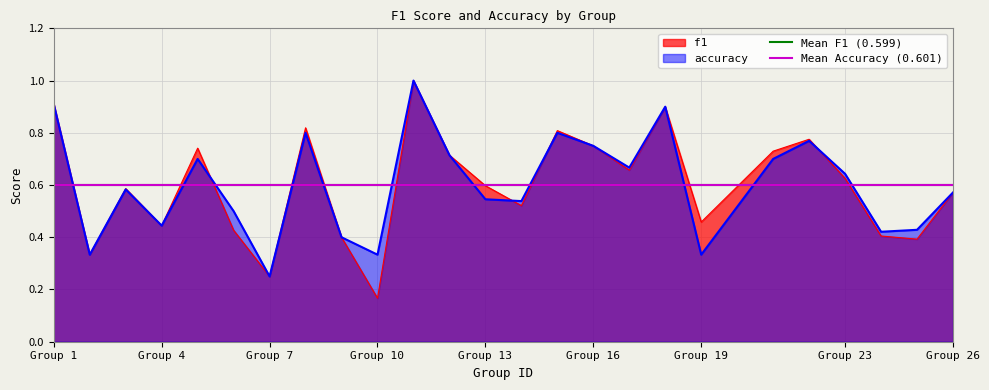

Is it true that accuracy equals 0.4 at Group 7?

False